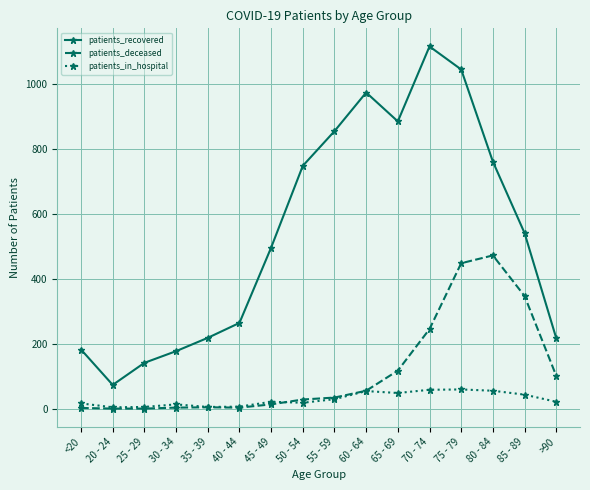

At which label is patients_recovered closest to 594?

85 - 89